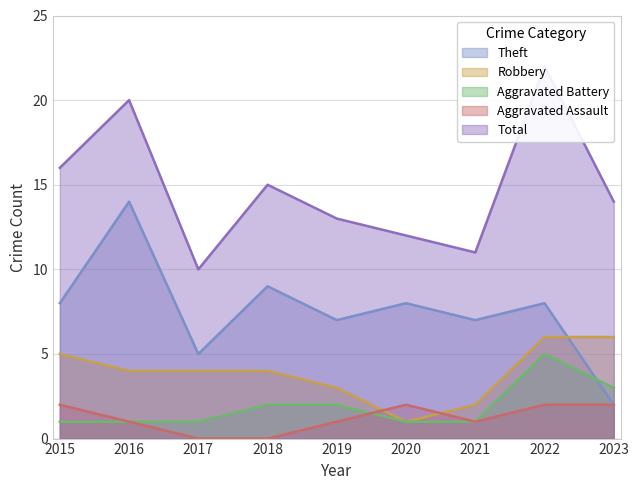

Between 2018 and 2020, which is larger?

2018